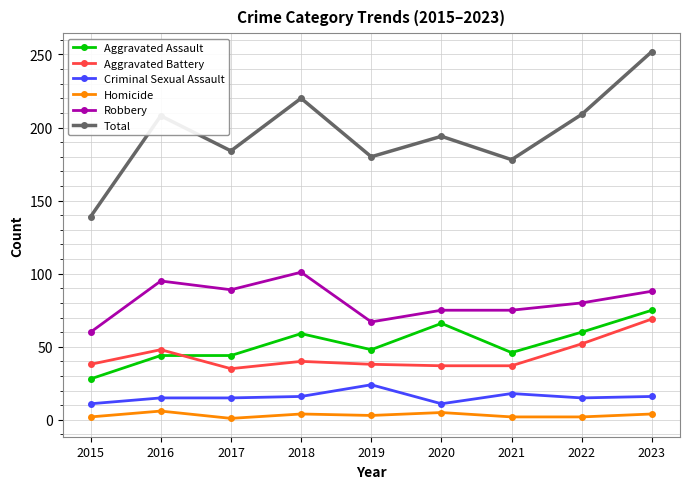

What is the maximum value shown in the chart?

252